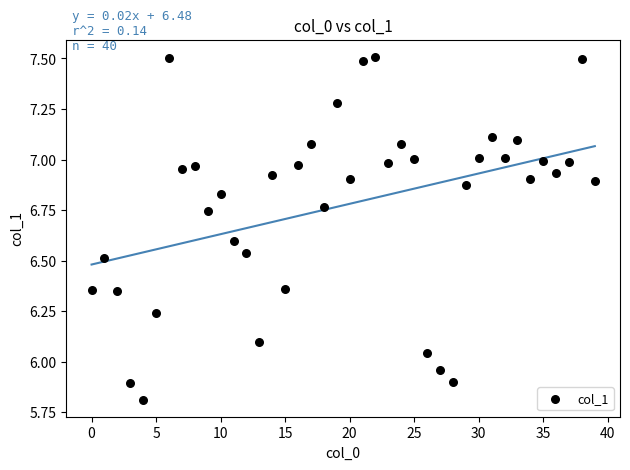

What is the range of Y values (max minus min)?

1.7